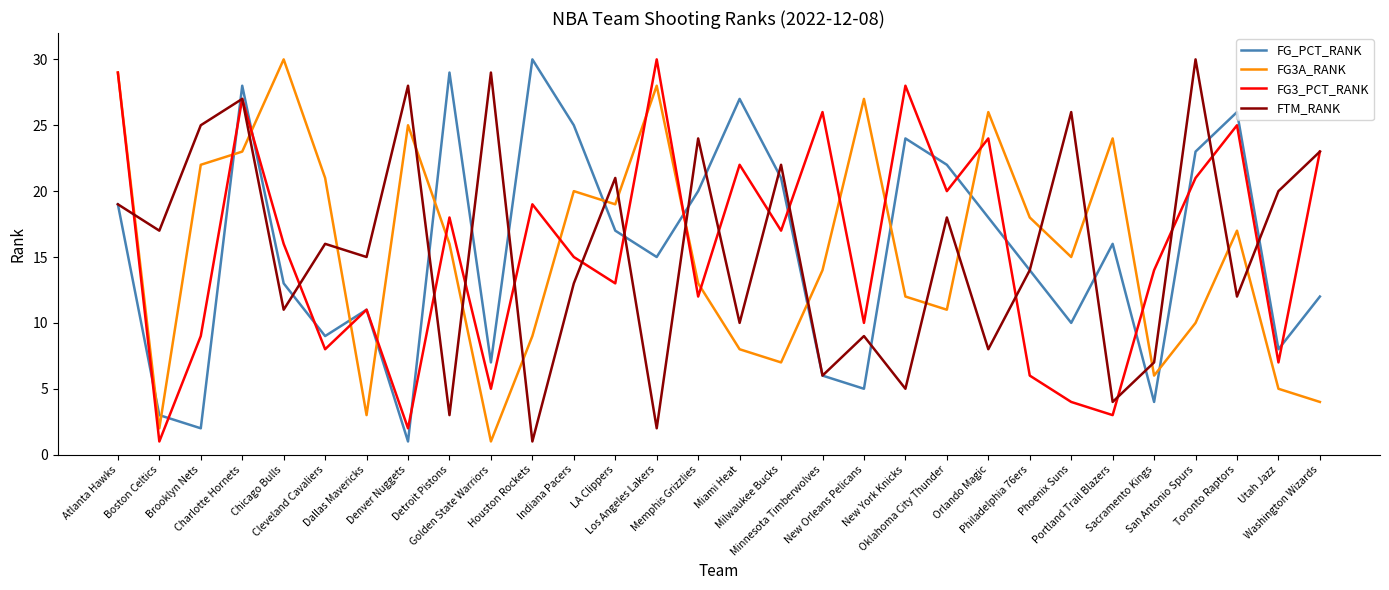

At which category is the sum across all series the highest?

Charlotte Hornets